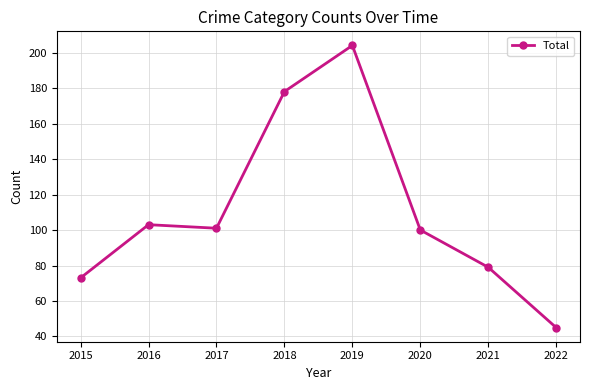

Which label corresponds to the largest value in the chart?

2019